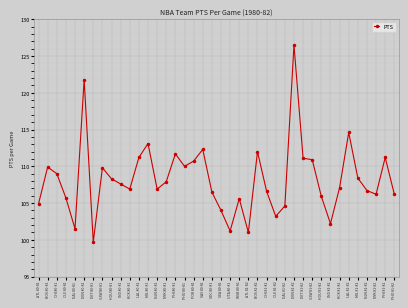

Where is the first local maximum?

BOS 80-81